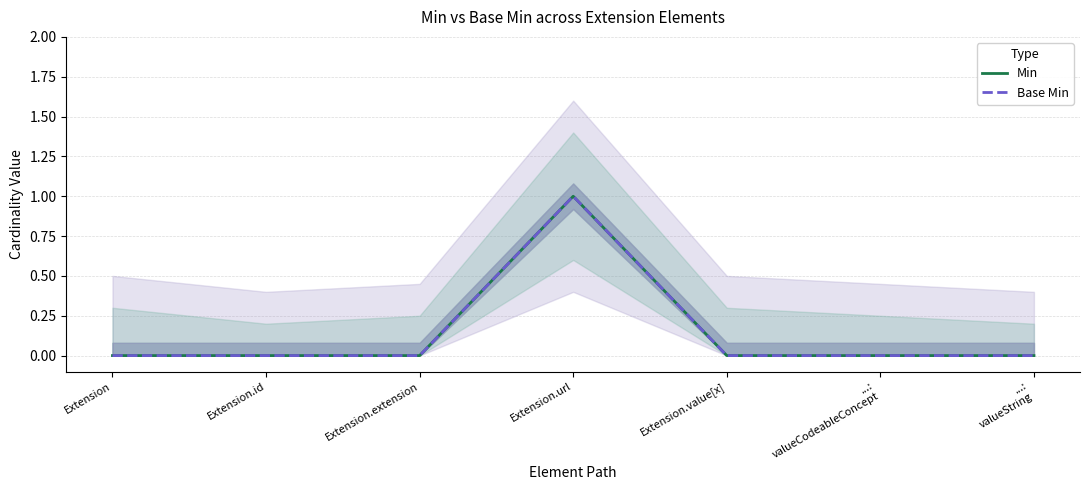

Which series has the largest total across all categories?

Min